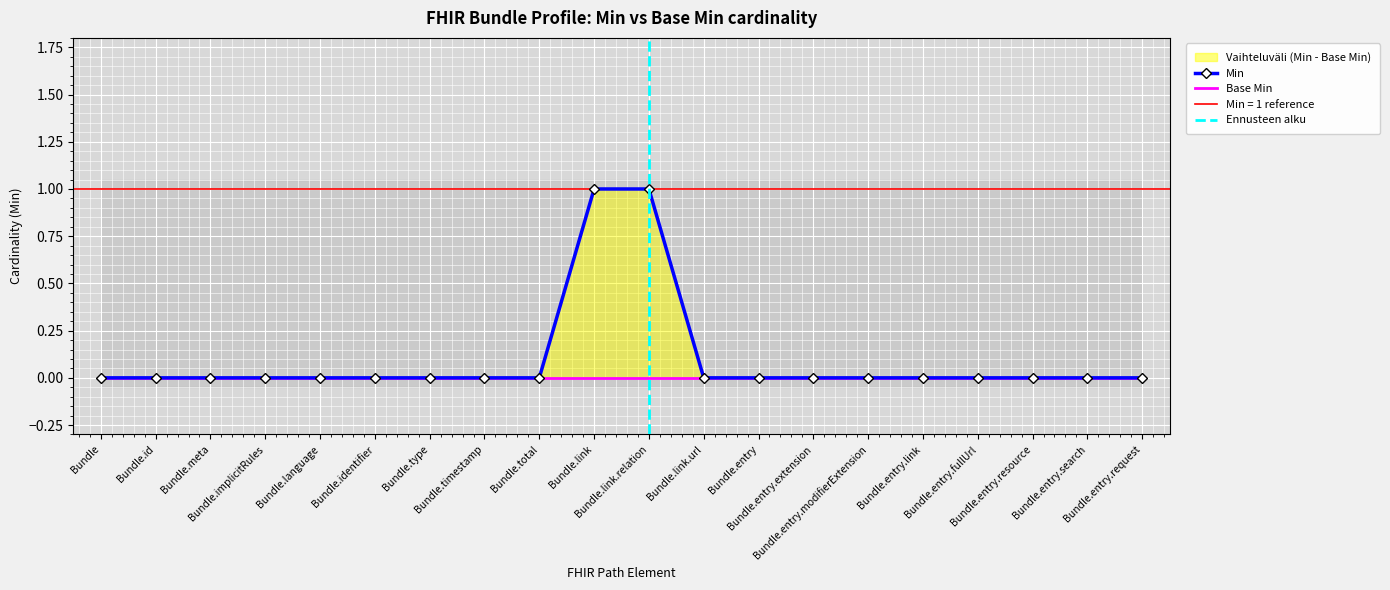

List the labels in order of value, largest first.

Bundle.link, Bundle.link.relation, Bundle, Bundle.id, Bundle.meta, Bundle.implicitRules, Bundle.language, Bundle.identifier, Bundle.type, Bundle.timestamp, Bundle.total, Bundle.link.url, Bundle.entry, Bundle.entry.extension, Bundle.entry.modifierExtension, Bundle.entry.link, Bundle.entry.fullUrl, Bundle.entry.resource, Bundle.entry.search, Bundle.entry.request